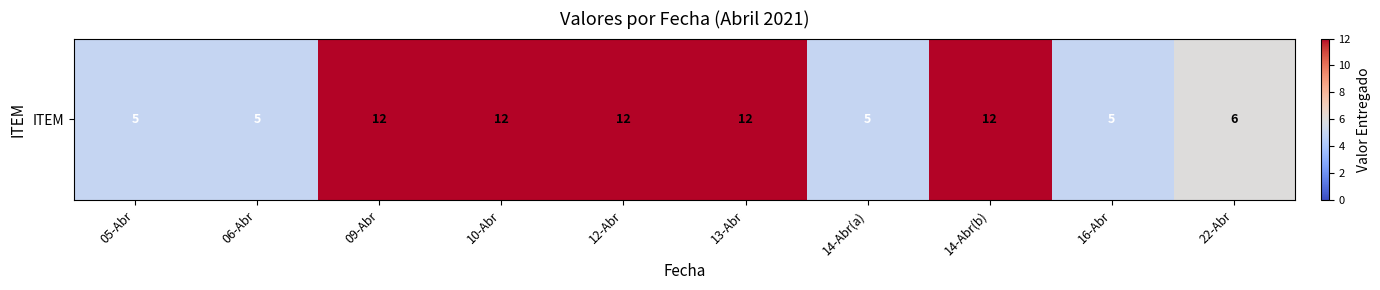

List the labels in order of value, smallest first.

05-Abr, 06-Abr, 14-Abr(a), 16-Abr, 22-Abr, 09-Abr, 10-Abr, 12-Abr, 13-Abr, 14-Abr(b)